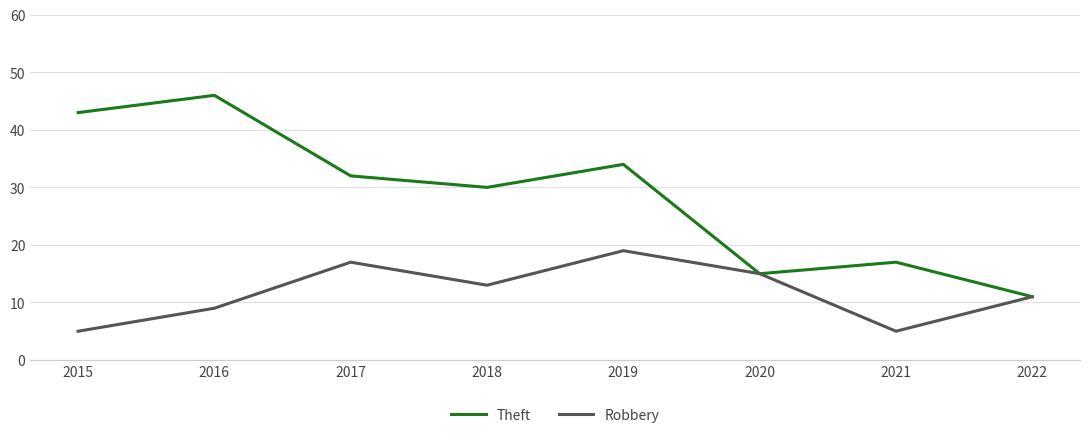

What are all the series names shown in the legend?

Theft, Robbery